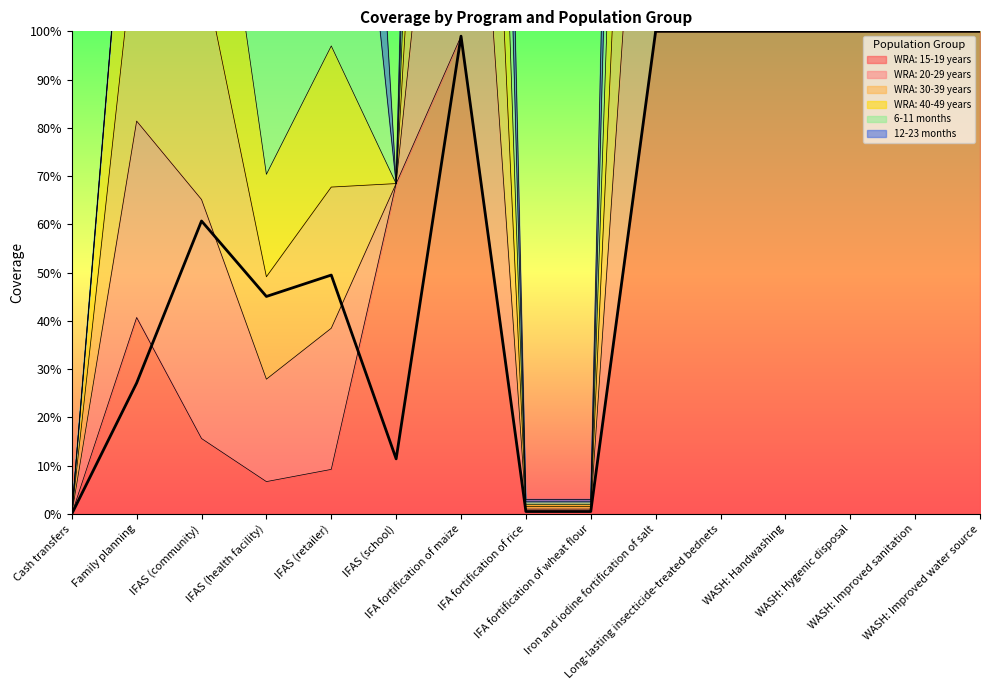

True or false: WRA: 20-29 years and WRA: 40-49 years cross at least once.

False